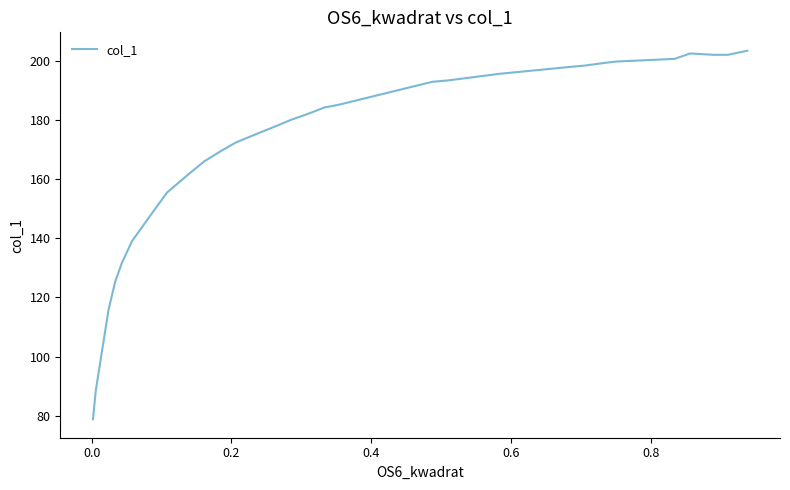

What is the difference between the maximum and minimum values?

124.5